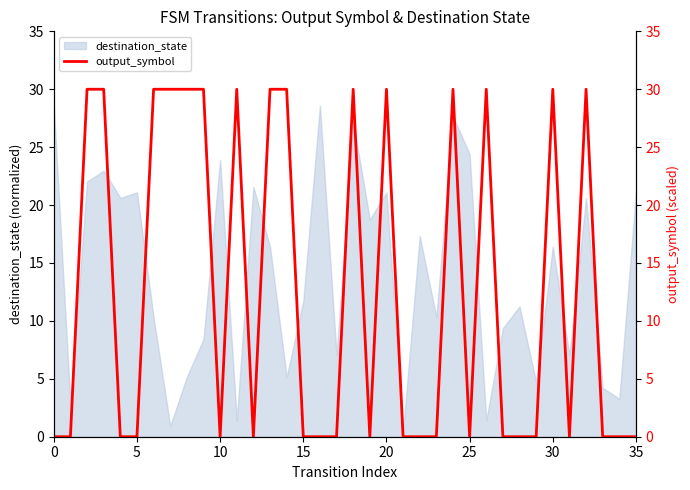

The chart shows a value of 30 at 13. True or false?

True